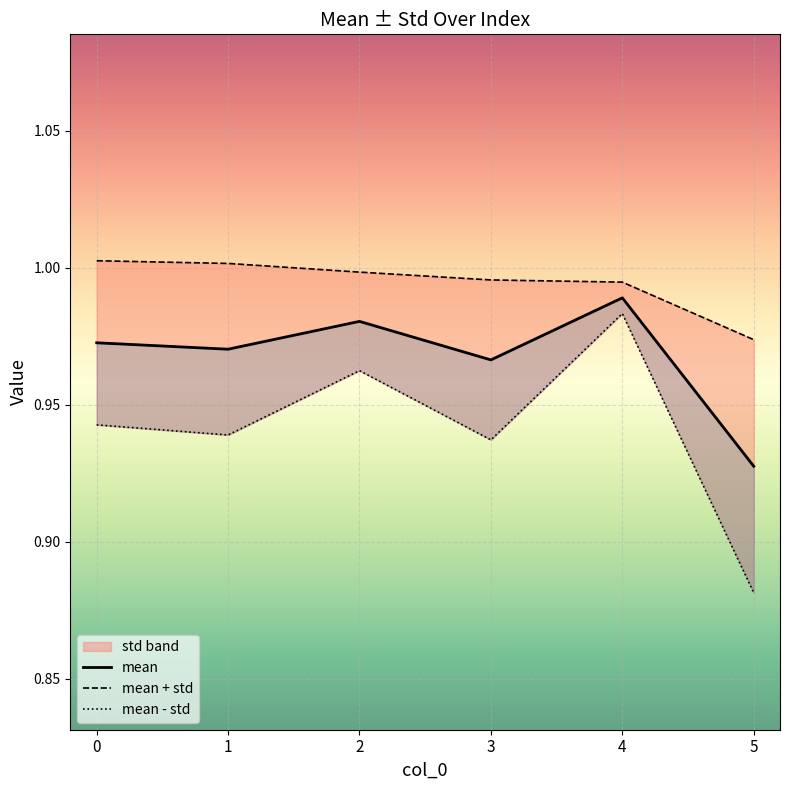

Rank the series by their maximum value, from lowest to highest.

mean - std, mean, mean + std